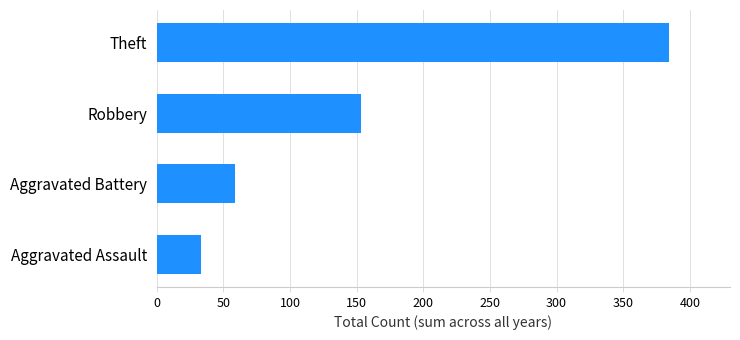

List the labels in order of value, largest first.

Theft, Robbery, Aggravated Battery, Aggravated Assault